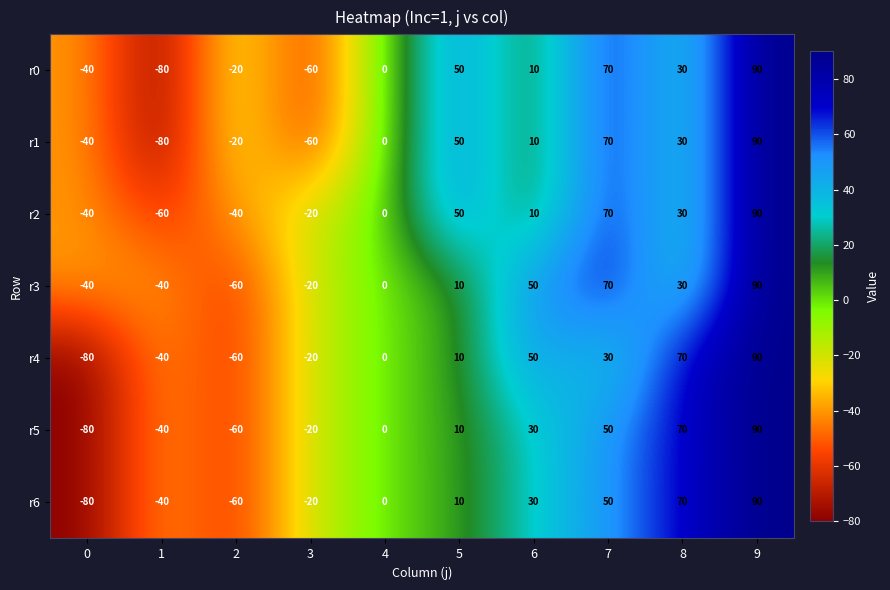

Which label corresponds to the largest value in the chart?

9